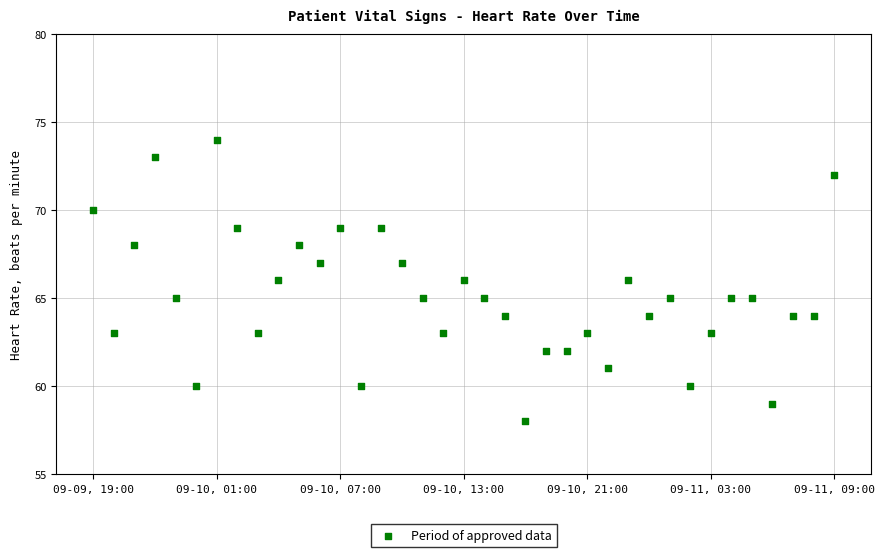

What is the range of Y values (max minus min)?

16